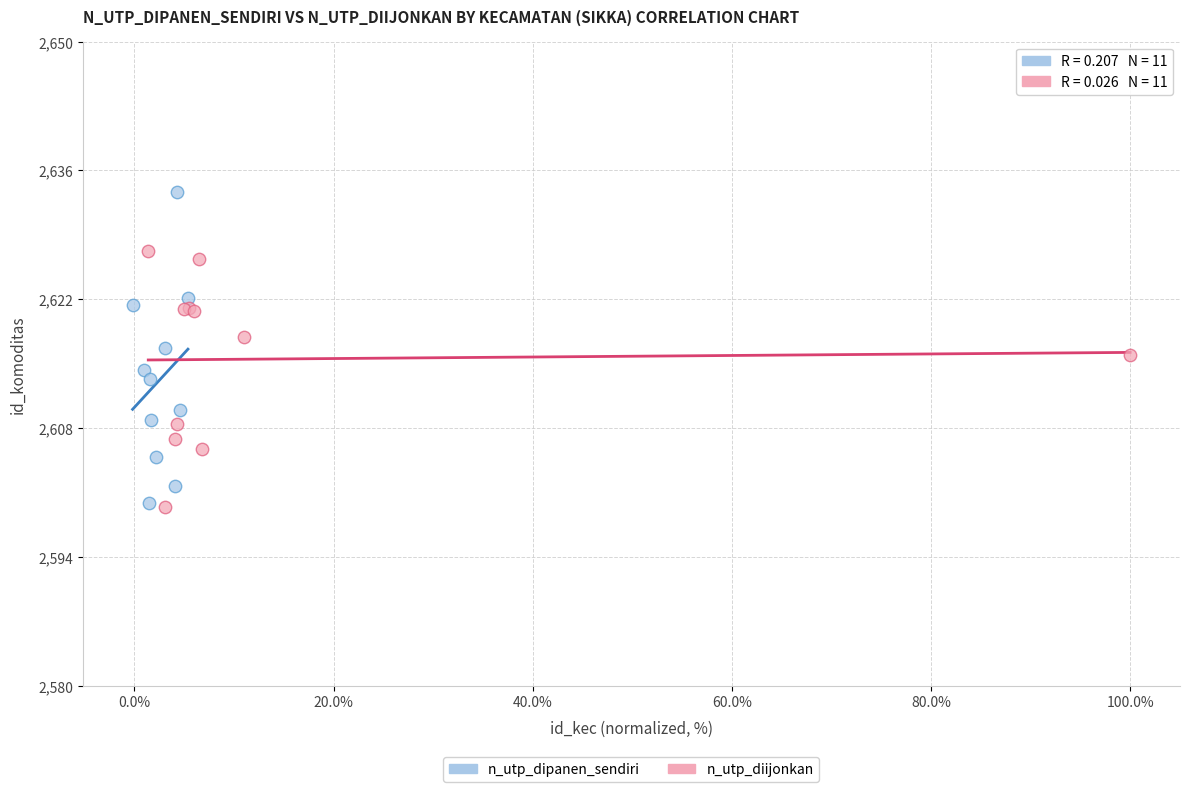

Which series has the largest Y range (max minus min)?

n_utp_dipanen_sendiri